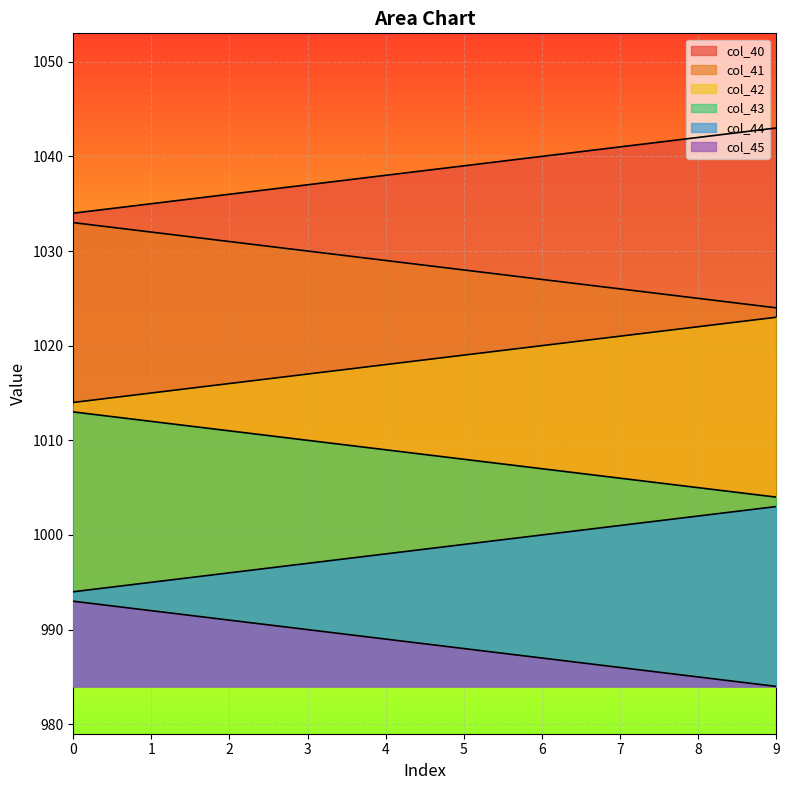

What is the difference between the col_41 values at 8 and 2?

6.0